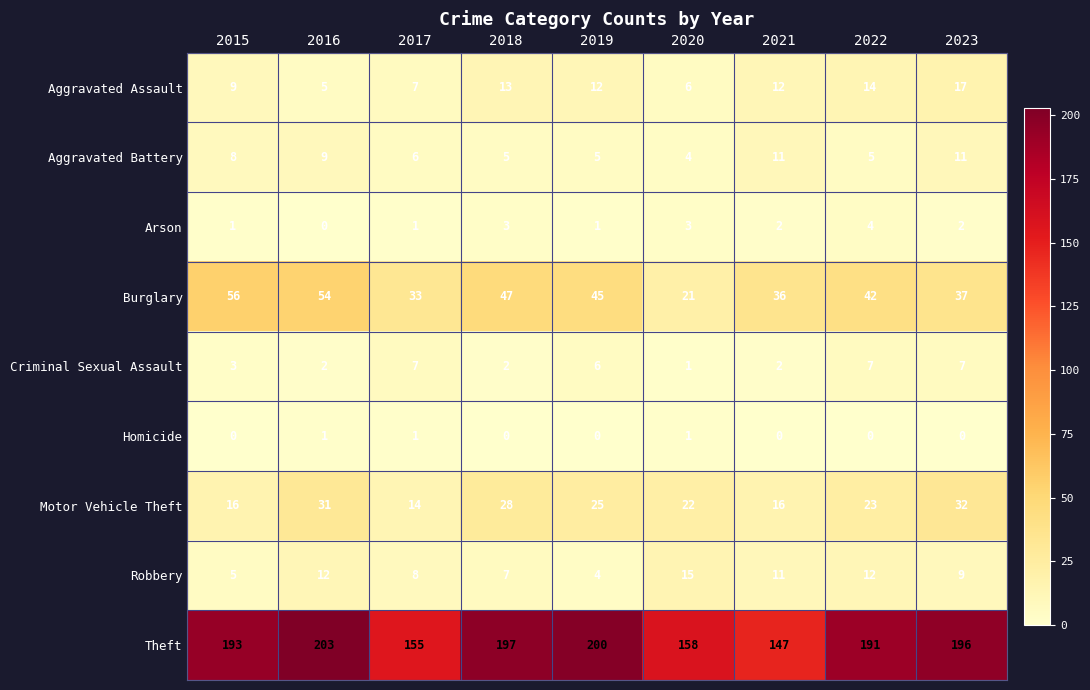

Count the Motor Vehicle Theft values in the range 16 to 28.

6